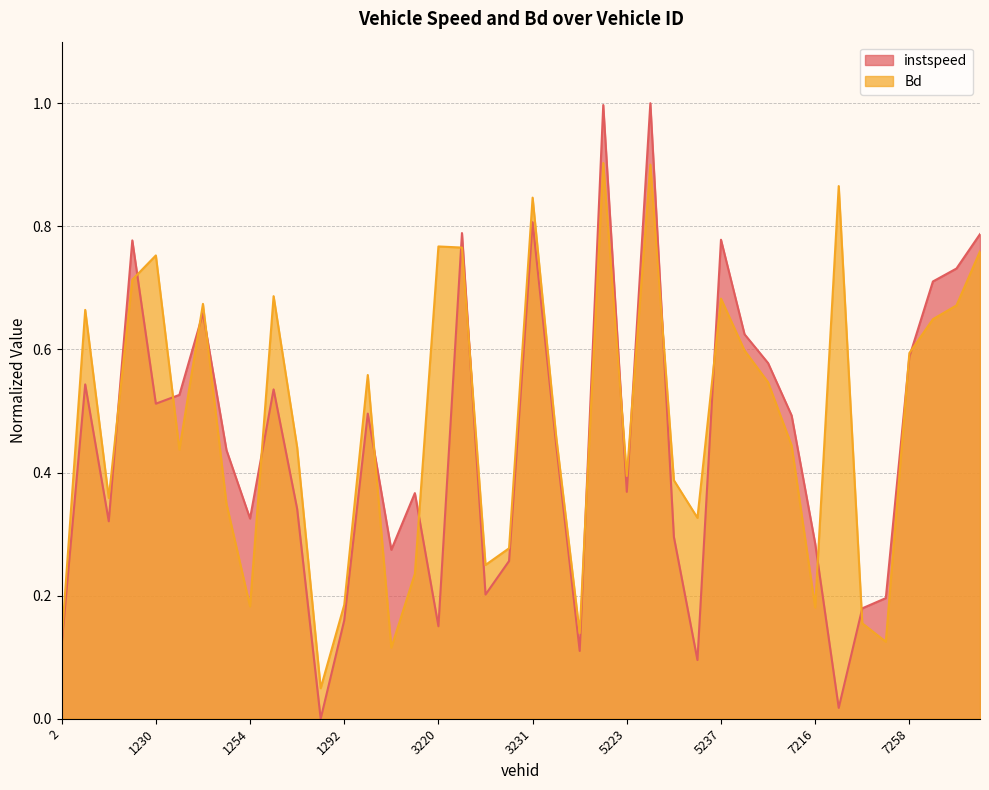

What are all the series names shown in the legend?

instspeed, Bd